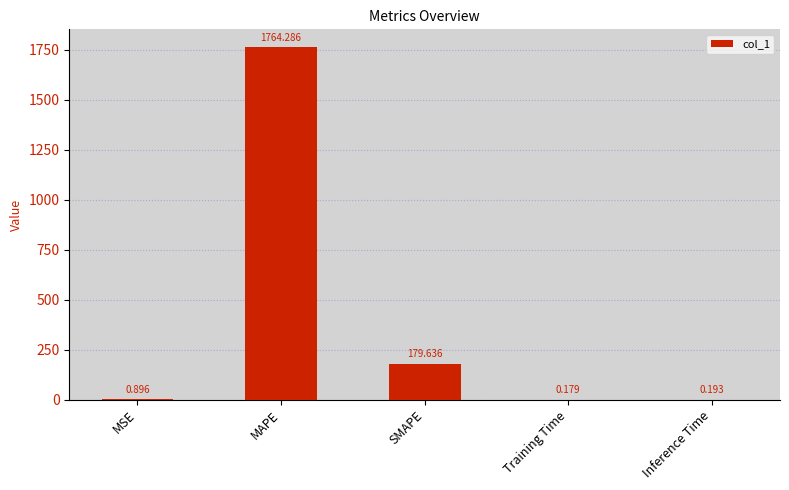

At which label is the value closest to 882?

SMAPE